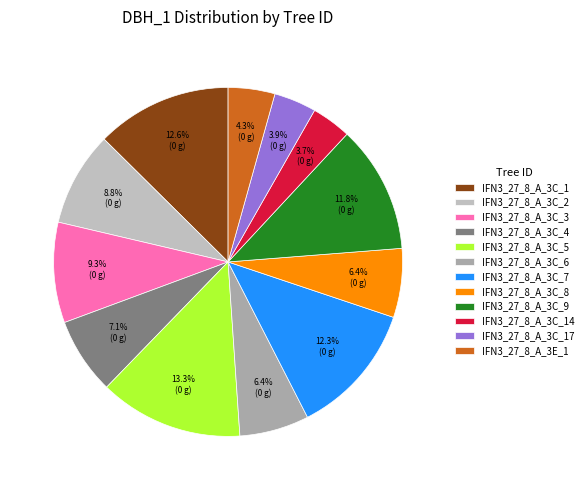

Rank the categories by value from highest to lowest.

IFN3_27_8_A_3C_5, IFN3_27_8_A_3C_1, IFN3_27_8_A_3C_7, IFN3_27_8_A_3C_9, IFN3_27_8_A_3C_3, IFN3_27_8_A_3C_2, IFN3_27_8_A_3C_4, IFN3_27_8_A_3C_6, IFN3_27_8_A_3C_8, IFN3_27_8_A_3E_1, IFN3_27_8_A_3C_17, IFN3_27_8_A_3C_14